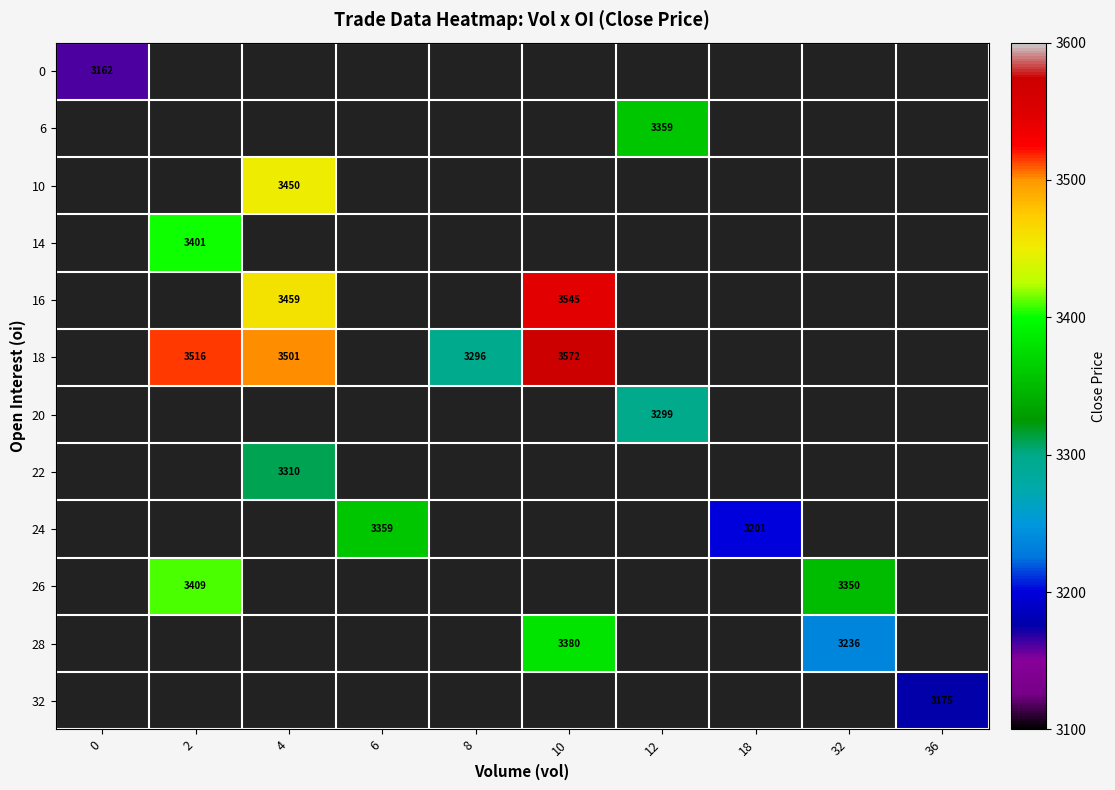

The value of 26 at 2 is 2271. True or false?

False